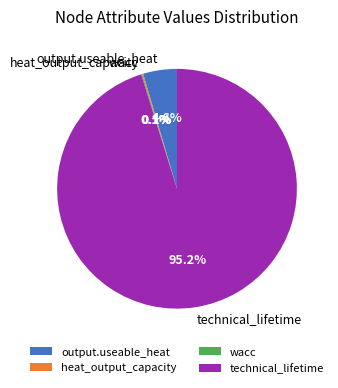

To the nearest percent, what is the difference between the largest and smallest slice percentages?

95%